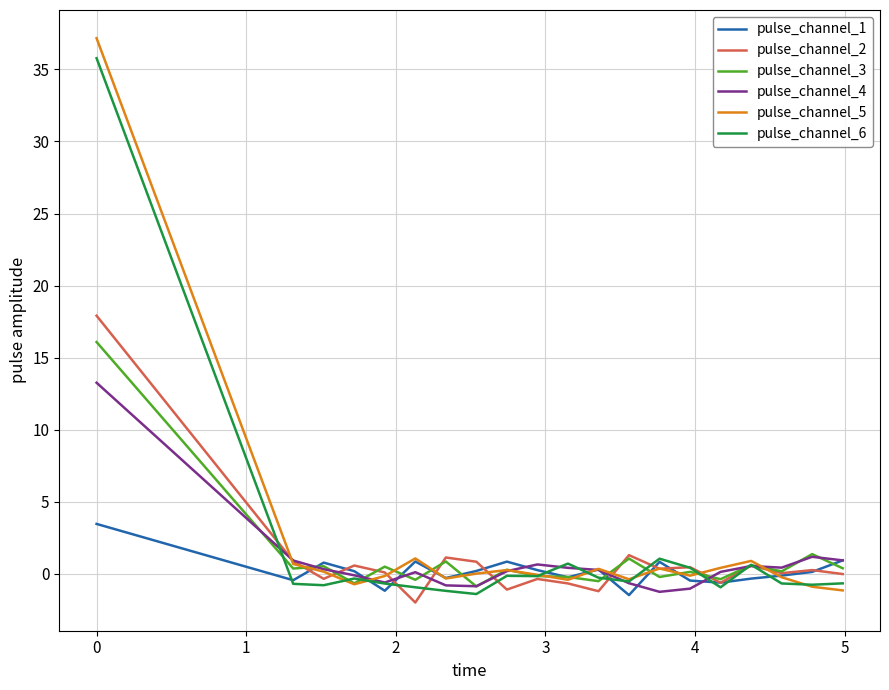

In pulse_channel_5, how many points are lower than both neighbors (excluding endpoints)?

5